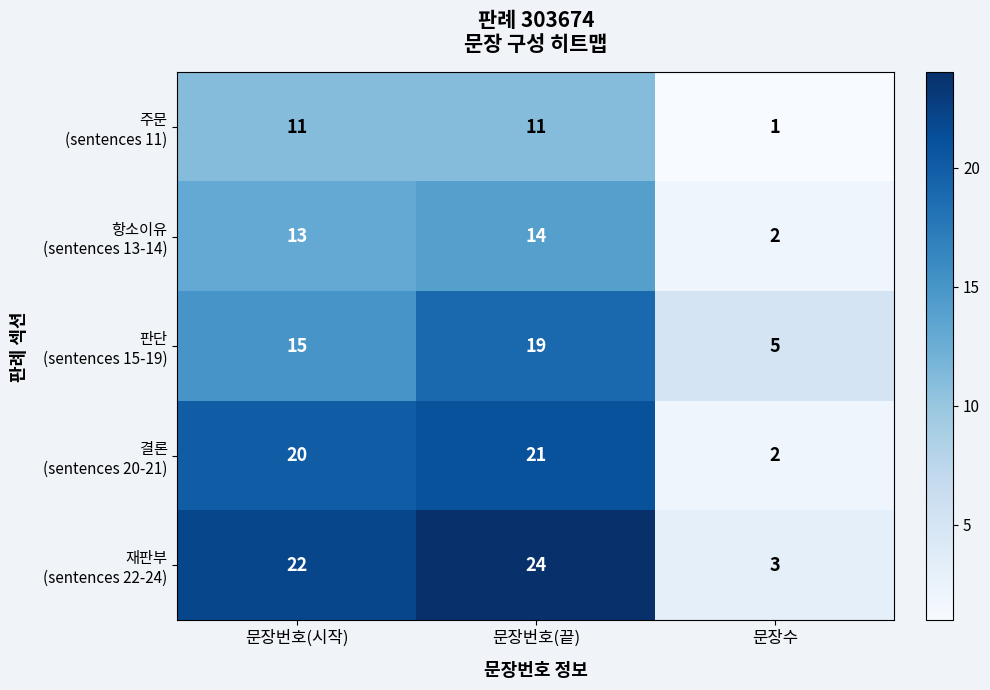

What is the maximum value shown in the chart?

24